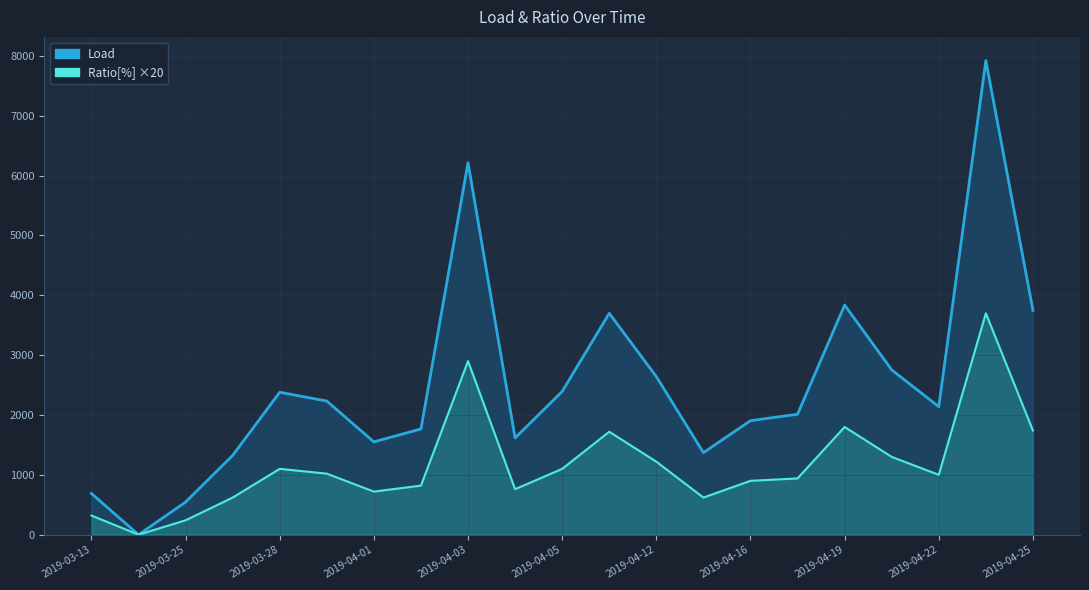

True or false: Ratio[%] has a value of 1740.0 at 2019-04-25.

True